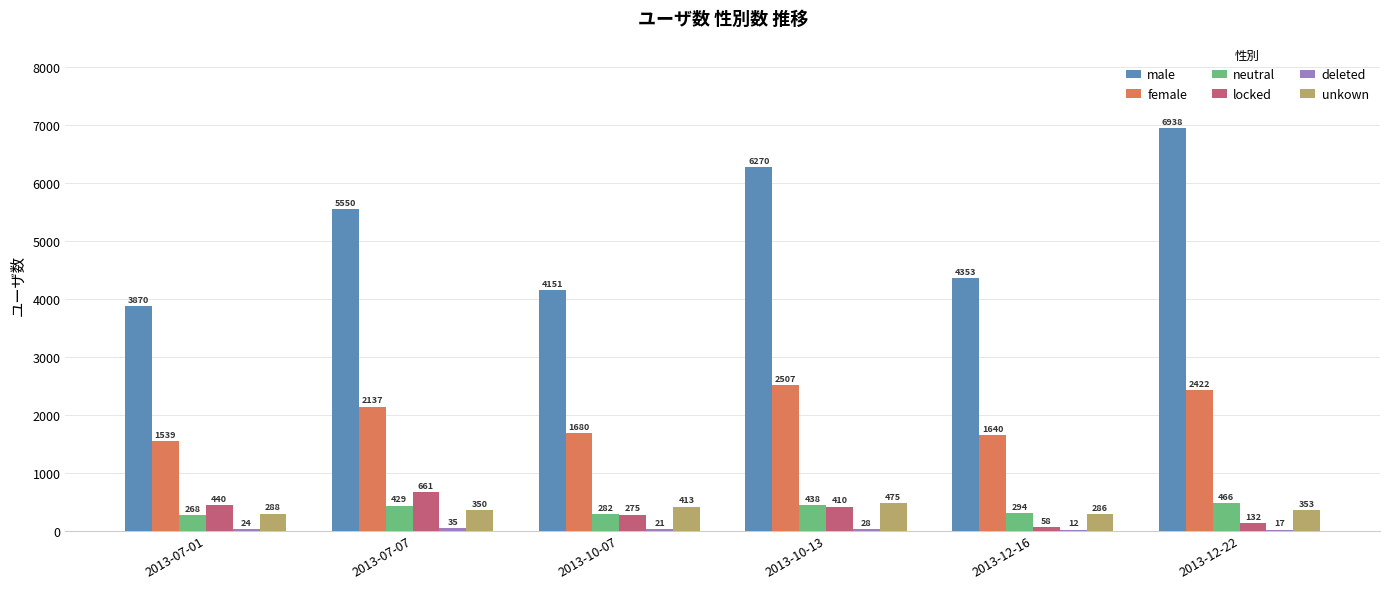

Between 2013-10-07 and 2013-12-22, which series saw the biggest shift?

male